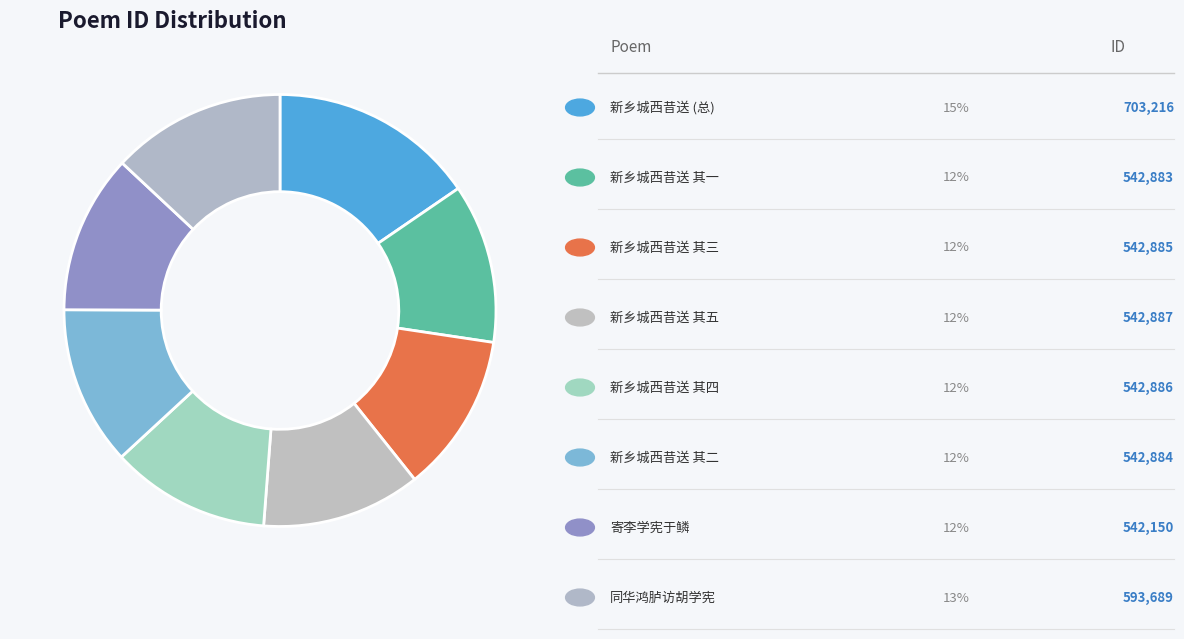

How many slices are in this pie chart?

8